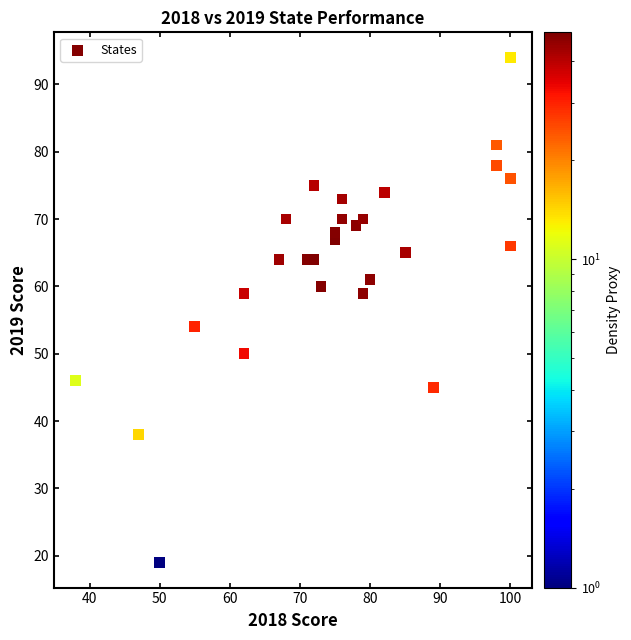

What Y value in the scatter plot is closest to 56?

54